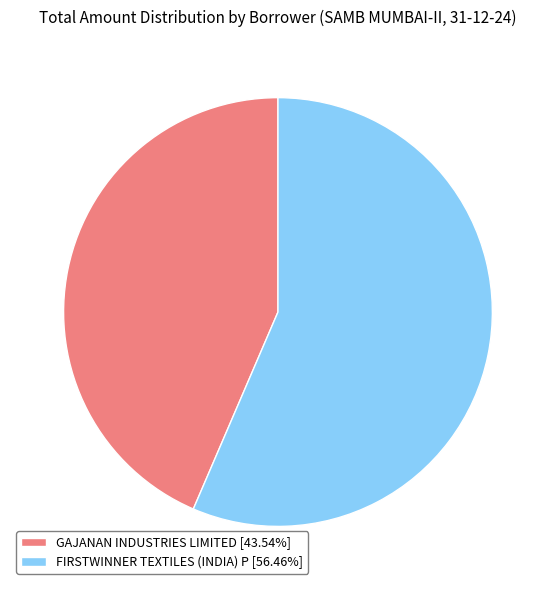

Do GAJANAN INDUSTRIES LIMITED [43.54%] and FIRSTWINNER TEXTILES (INDIA) P [56.46%] together represent more than half of the pie?

Yes